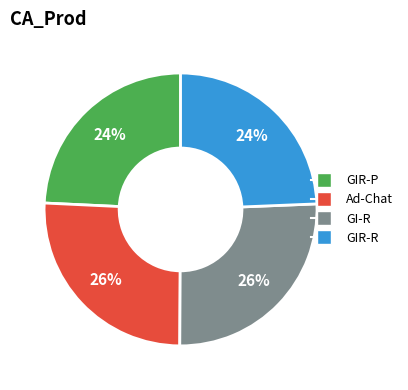

To the nearest percent, what is the average slice percentage?

25%